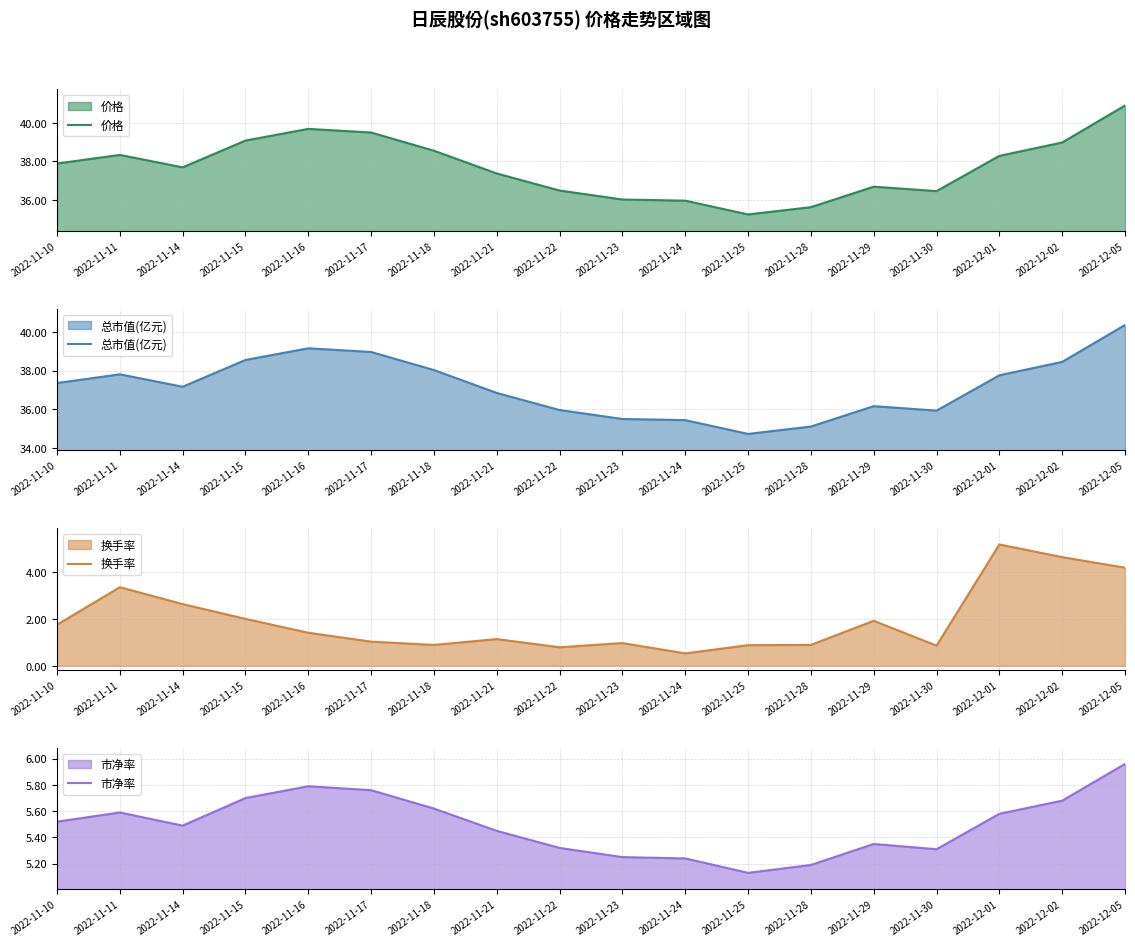

What is the sum of the 价格 values at 2022-11-30 and 2022-11-22?

72.9